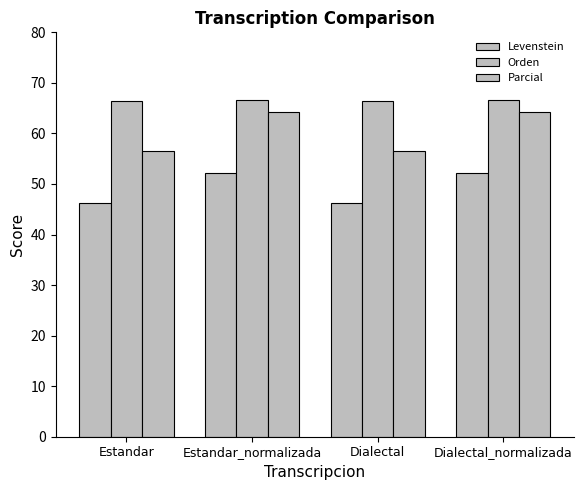

How many values in the Levenstein series exceed 52?

2